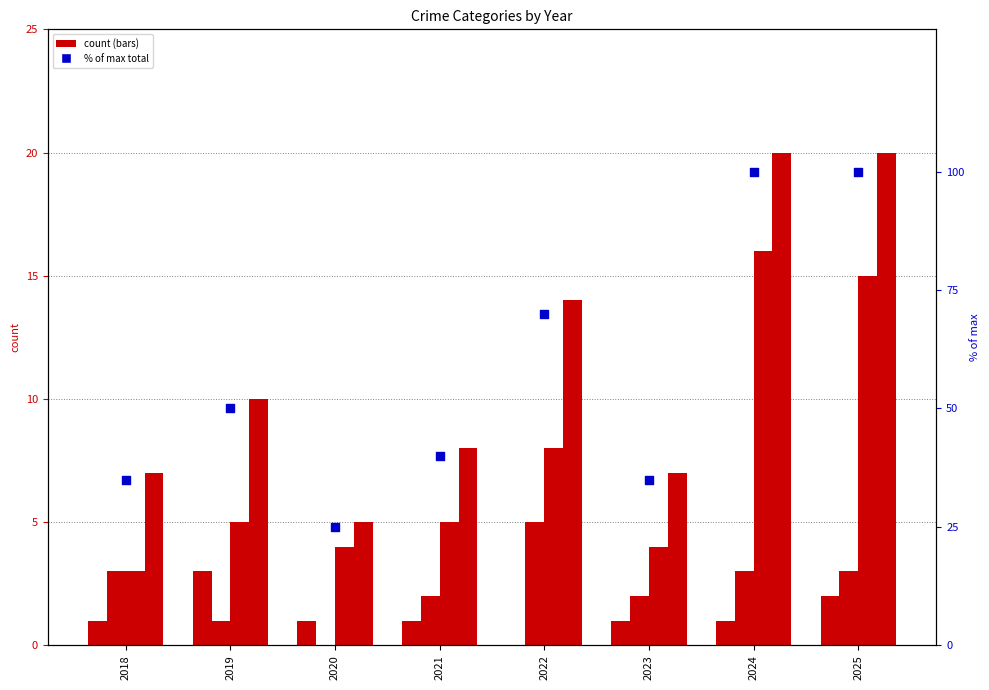

Which series has the largest total across all categories?

% of max total